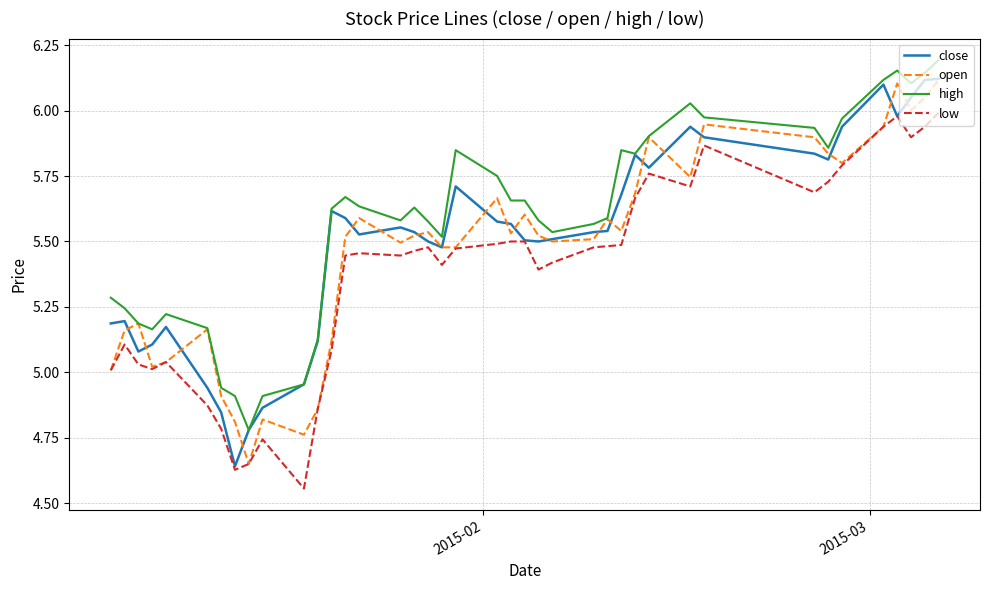

Which series has the largest total across all categories?

high